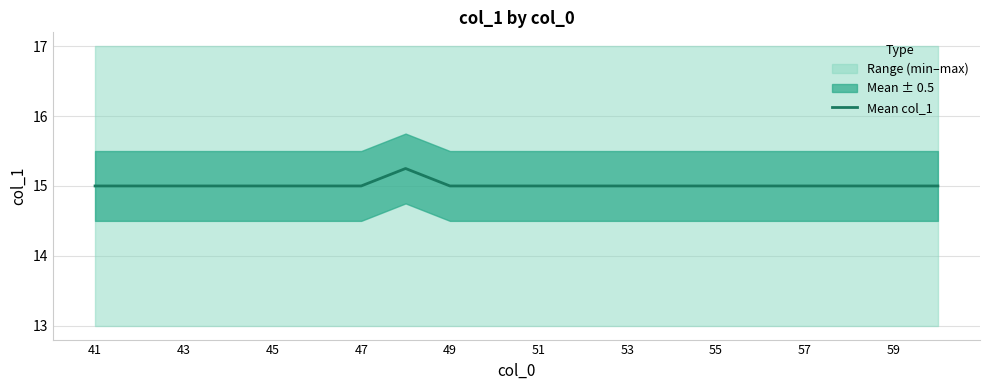

How many data points does each series have?

20